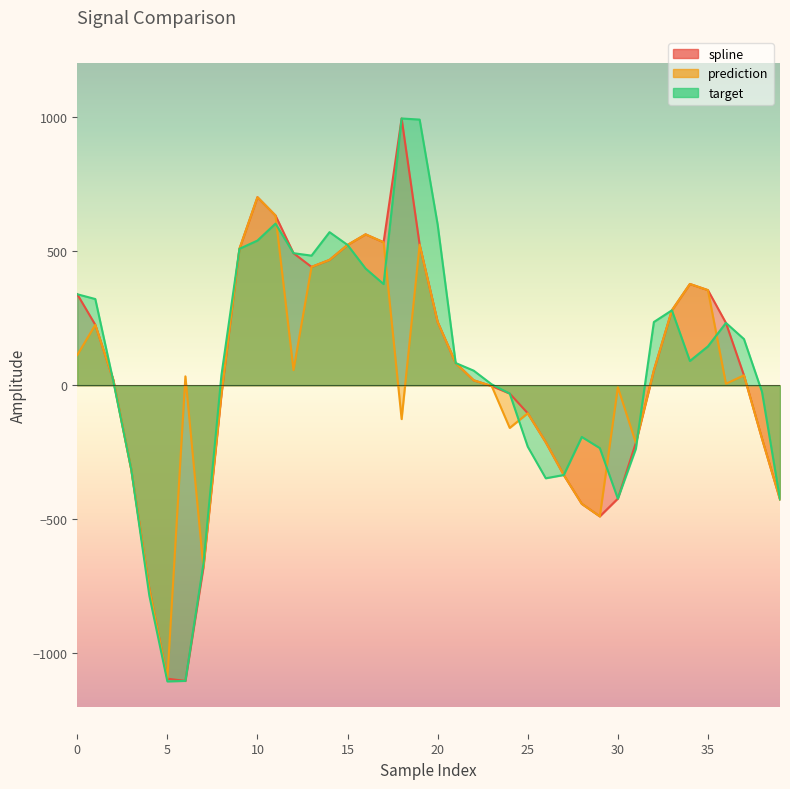

How many series are shown in this chart?

3